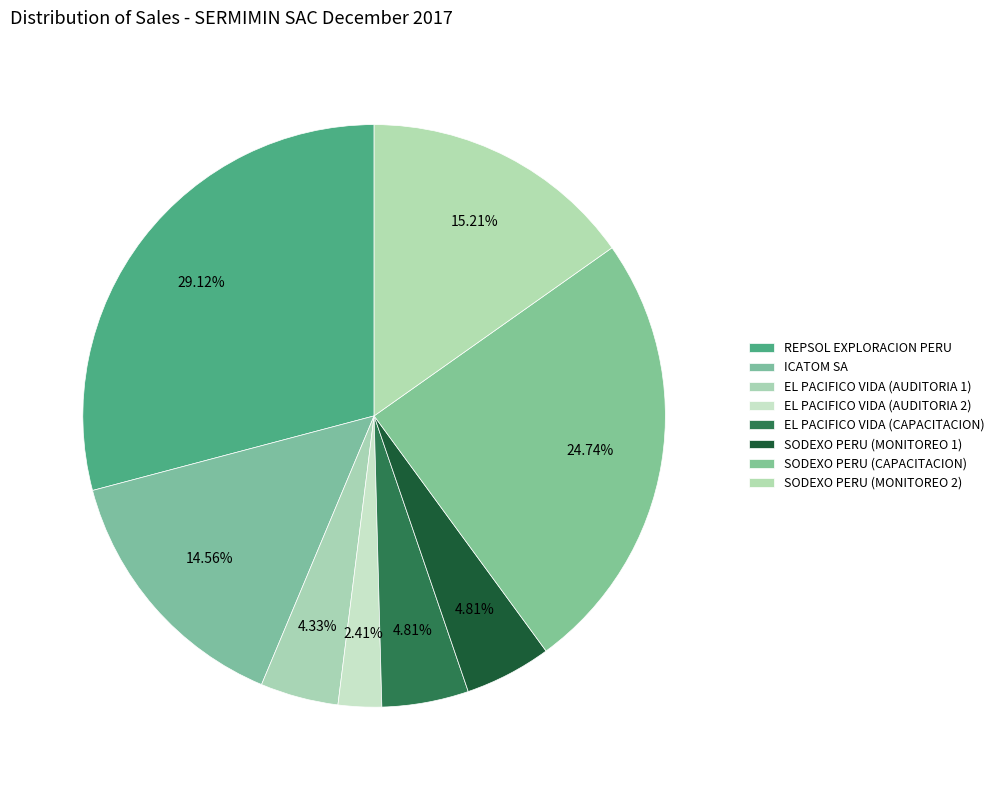

Count the number of slices in the pie.

8